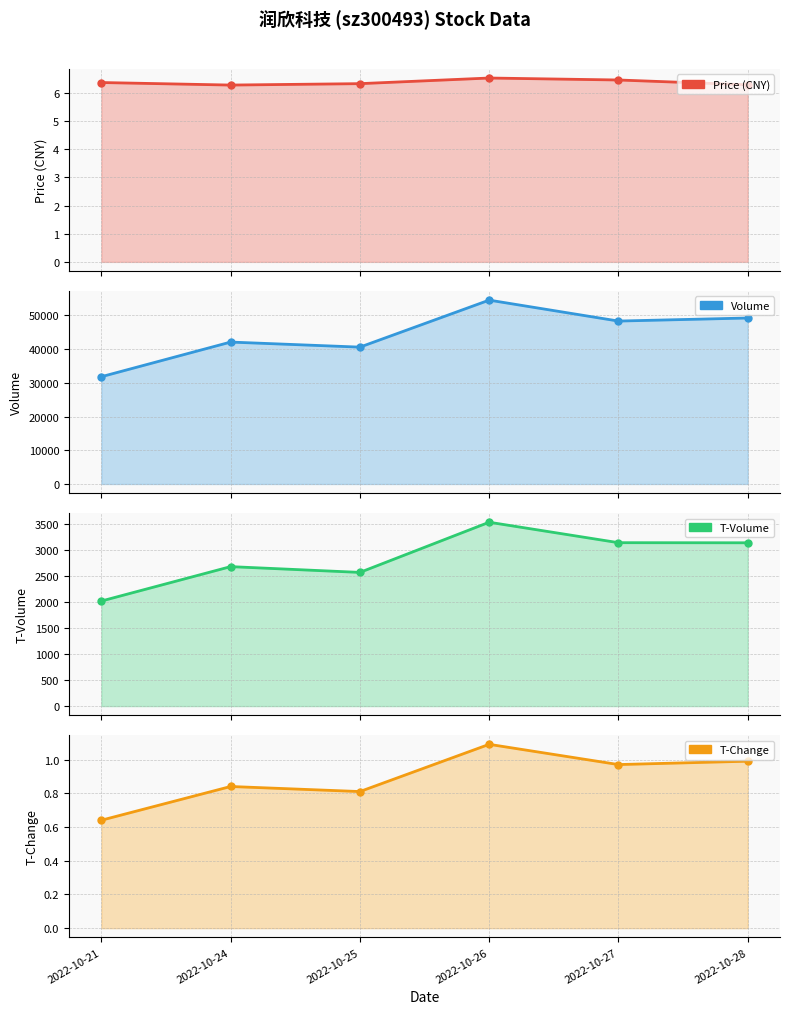

The value of price at 2022-10-25 is 6.3. True or false?

True